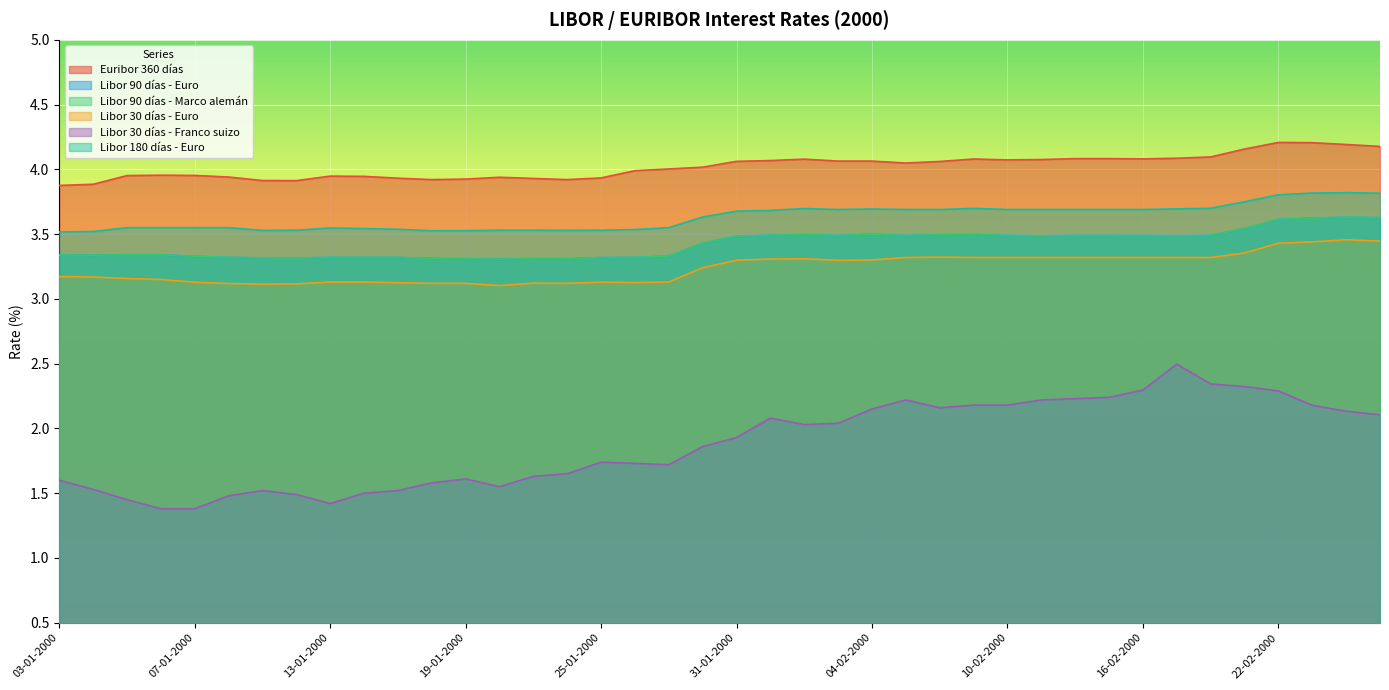

Reading left to right, extract all data points from this chart.

Euribor 360 días: 3.9	3.9	4.0	4.0	4.0	3.9	3.9	3.9	3.9	3.9	3.9	3.9	3.9	3.9	3.9	3.9	3.9	4.0	4.0	4.0	4.1	4.1	4.1	4.1	4.1	4.0	4.1	4.1	4.1	4.1	4.1	4.1	4.1	4.1	4.1	4.2	4.2	4.2	4.2	4.2
Libor 90 días - Euro: 3.3	3.3	3.3	3.3	3.3	3.3	3.3	3.3	3.3	3.3	3.3	3.3	3.3	3.3	3.3	3.3	3.3	3.3	3.3	3.4	3.5	3.5	3.5	3.5	3.5	3.5	3.5	3.5	3.5	3.5	3.5	3.5	3.5	3.5	3.5	3.5	3.6	3.6	3.6	3.6
Libor 90 días - Marco alemán: 3.3	3.3	3.3	3.3	3.3	3.3	3.3	3.3	3.3	3.3	3.3	3.3	3.3	3.3	3.3	3.3	3.3	3.3	3.3	3.4	3.5	3.5	3.5	3.5	3.5	3.5	3.5	3.5	3.5	3.5	3.5	3.5	3.5	3.5	3.5	3.5	3.6	3.6	3.6	3.6
Libor 30 días - Euro: 3.2	3.2	3.2	3.1	3.1	3.1	3.1	3.1	3.1	3.1	3.1	3.1	3.1	3.1	3.1	3.1	3.1	3.1	3.1	3.2	3.3	3.3	3.3	3.3	3.3	3.3	3.3	3.3	3.3	3.3	3.3	3.3	3.3	3.3	3.3	3.4	3.4	3.4	3.5	3.4
Libor 30 días - Franco suizo: 1.6	1.5	1.4	1.4	1.4	1.5	1.5	1.5	1.4	1.5	1.5	1.6	1.6	1.6	1.6	1.6	1.7	1.7	1.7	1.9	1.9	2.1	2.0	2.0	2.1	2.2	2.2	2.2	2.2	2.2	2.2	2.2	2.3	2.5	2.3	2.3	2.3	2.2	2.1	2.1
Libor 180 días - Euro: 3.5	3.5	3.5	3.5	3.5	3.5	3.5	3.5	3.5	3.5	3.5	3.5	3.5	3.5	3.5	3.5	3.5	3.5	3.5	3.6	3.7	3.7	3.7	3.7	3.7	3.7	3.7	3.7	3.7	3.7	3.7	3.7	3.7	3.7	3.7	3.8	3.8	3.8	3.8	3.8